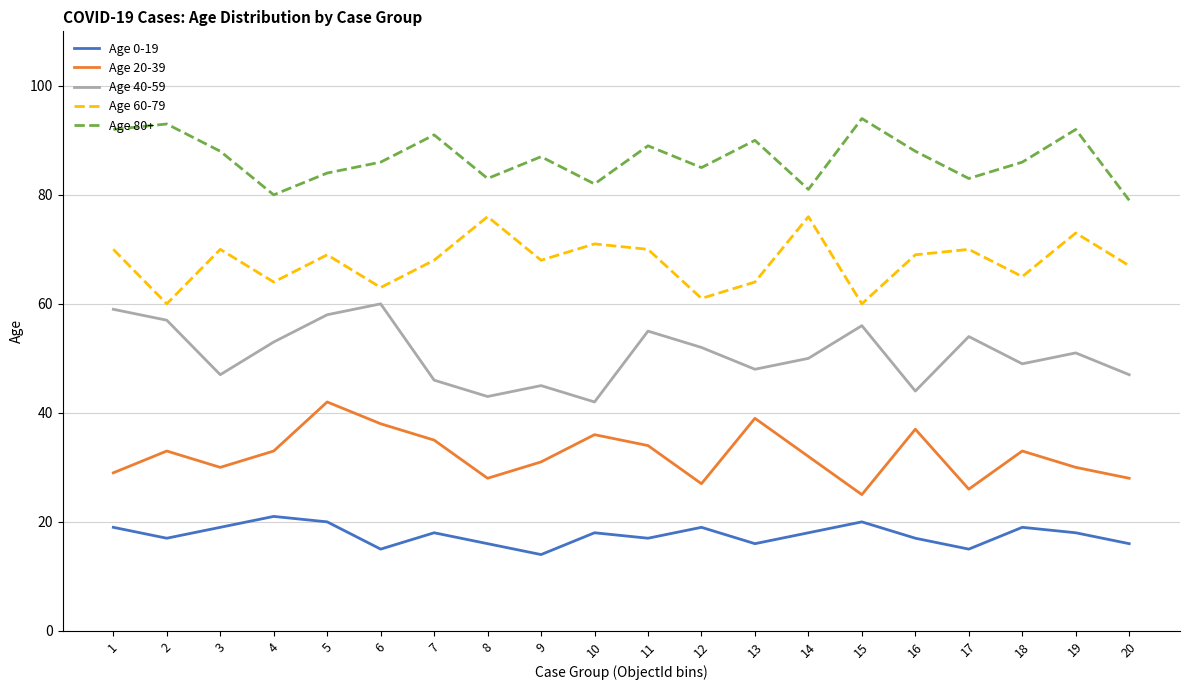

At 1, list the series in order from largest to smallest.

Age 80+, Age 60-79, Age 40-59, Age 20-39, Age 0-19